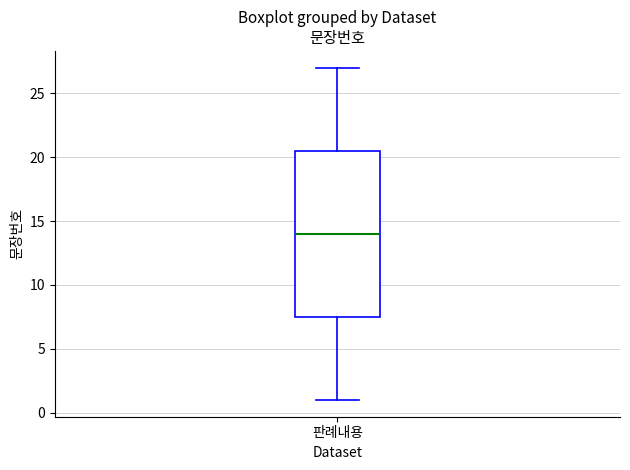

Read this box plot against the y-axis: the position of the median line, the range covered by the box, and the ends of both whiskers. The values are not printed on the chart, so give them approximately, as read against the axis.

median 14.0, box 7.5 to 20.5, whiskers 1.0 to 27.0